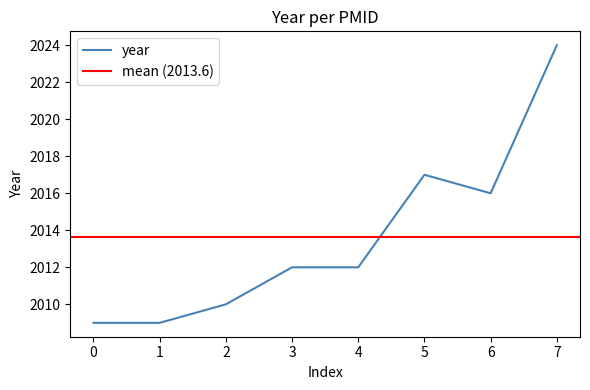

The year series shows 1094 at 2. True or false?

False